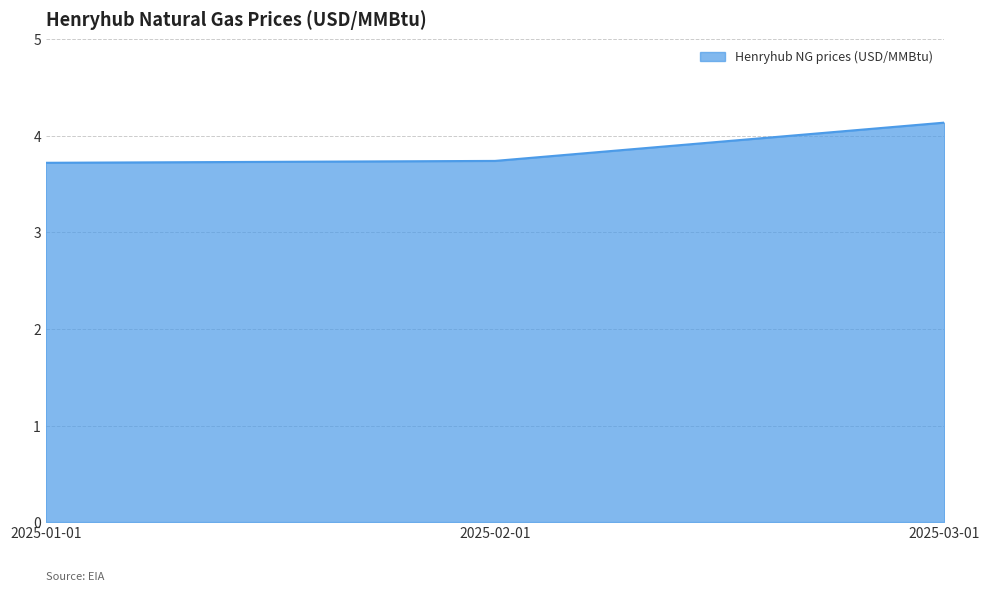

The value at 2025-01-01 is 3.7. True or false?

True